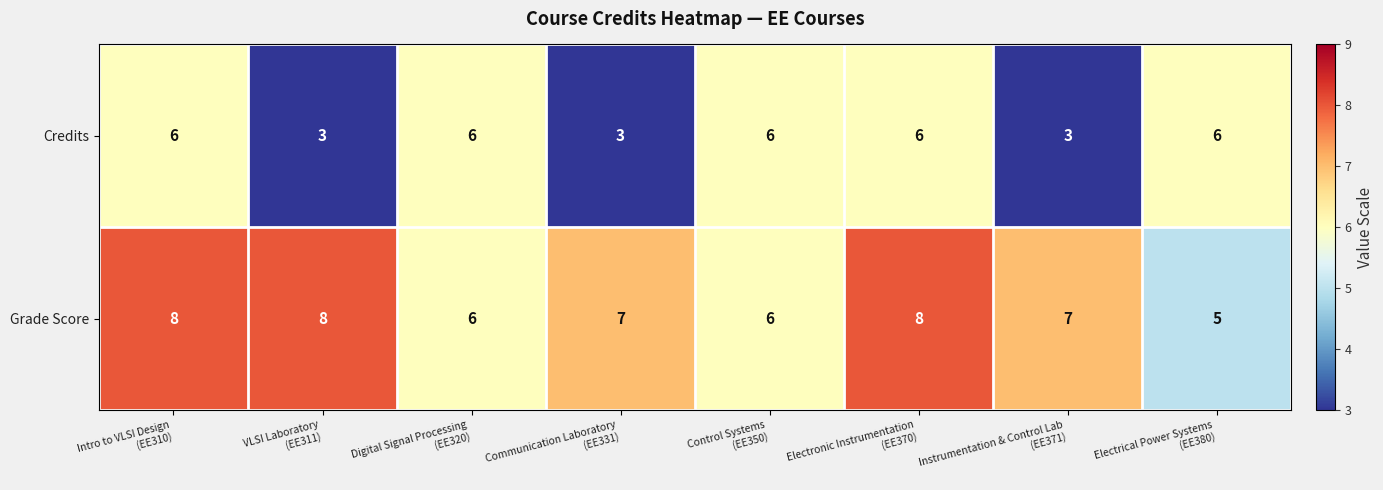

What is the sum of all Grade Score values?

55